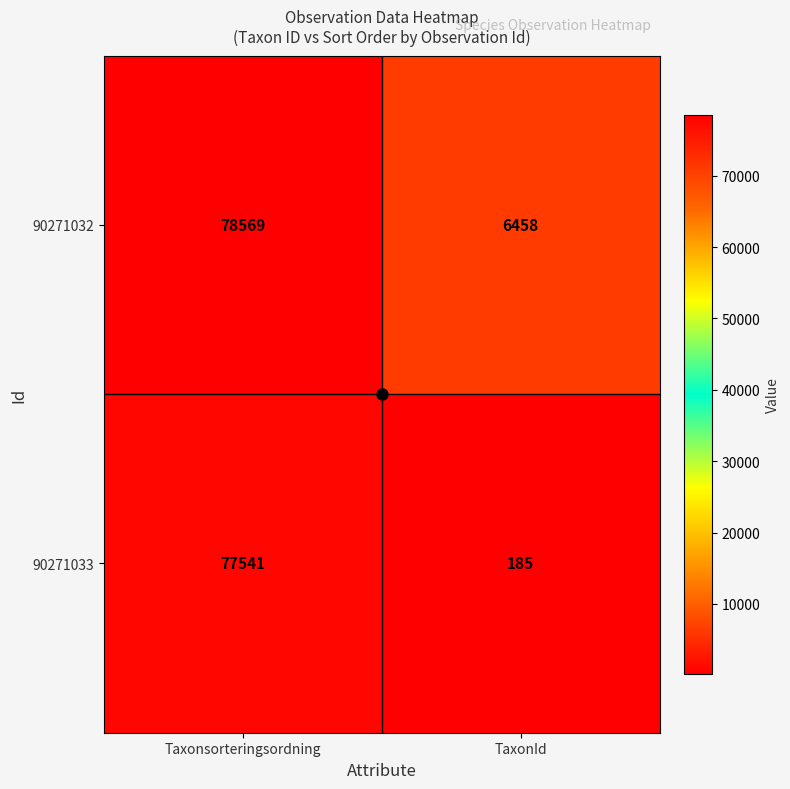

Count the number of data series in this chart.

2